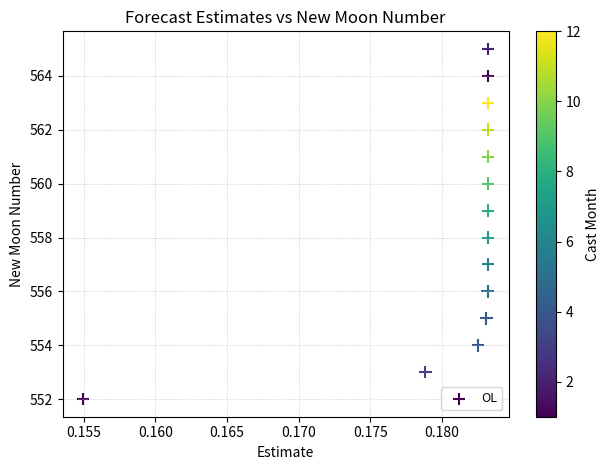

What is the range of Y values (max minus min)?

13